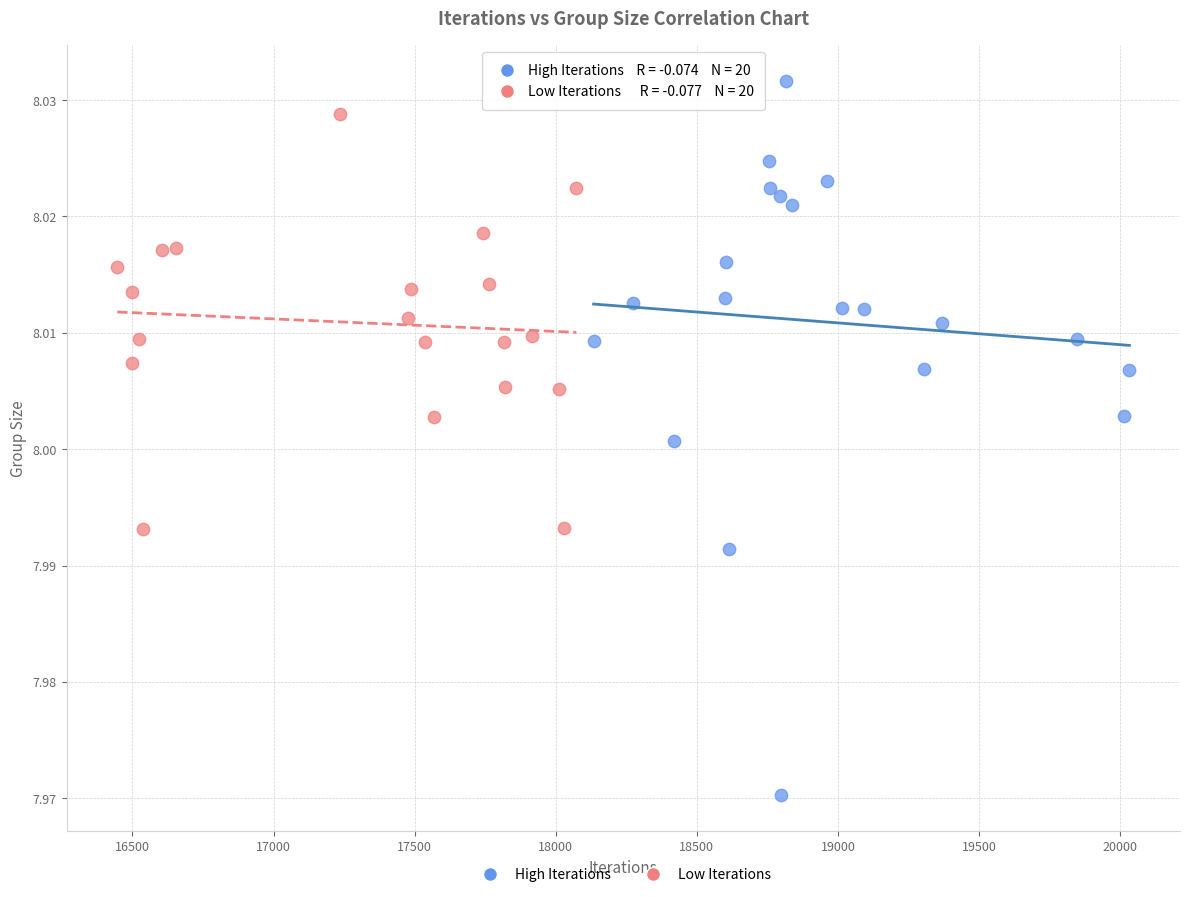

Which series contains the lowest Y value?

High Iterations